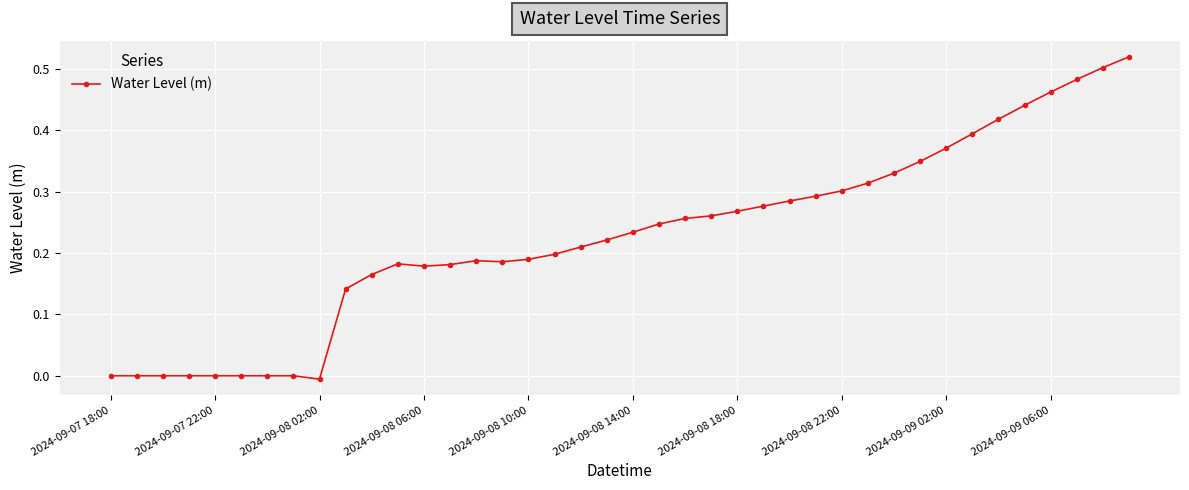

What is the sum of all values?

9.0